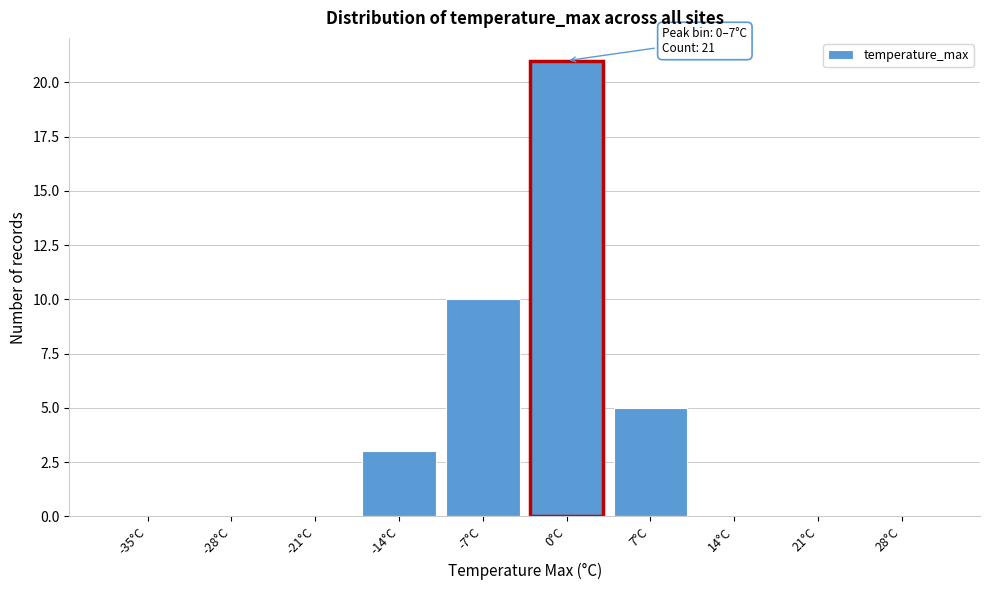

Reading right to left, list all the values displayed in this chart.

28°C=0	21°C=0	14°C=0	7°C=5	0°C=21	-7°C=10	-14°C=3	-21°C=0	-28°C=0	-35°C=0